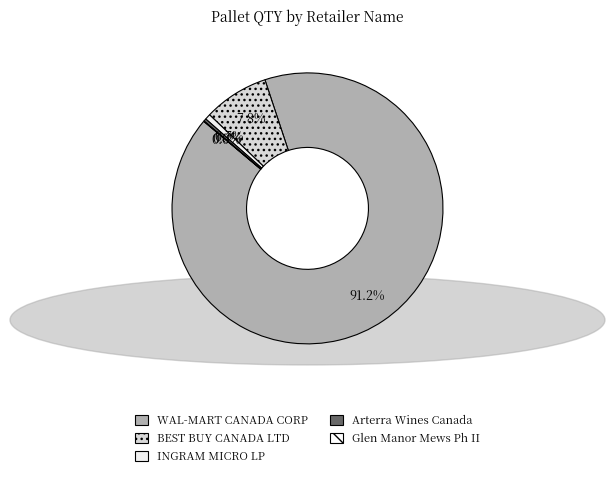

Rank the categories by value from lowest to highest.

Glen Manor Mews Ph II, Arterra Wines Canada, INGRAM MICRO LP, BEST BUY CANADA LTD, WAL-MART CANADA CORP